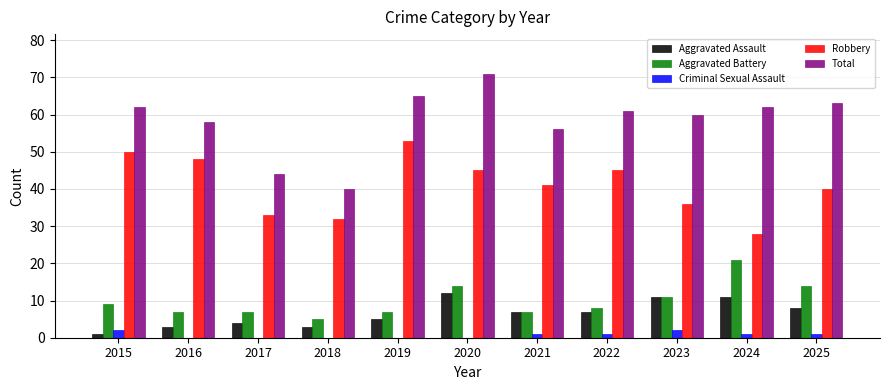

What is the sum of all Robbery values?

451